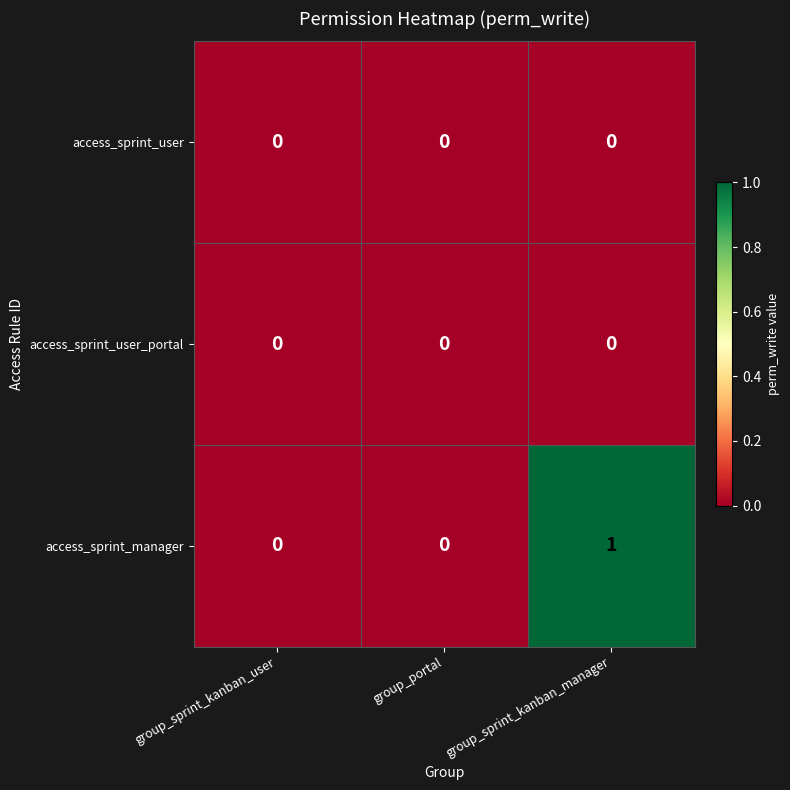

Reading left to right, transcribe all the data shown in this chart.

access_sprint_user: 0	0	0
access_sprint_user_portal: 0	0	0
access_sprint_manager: 0	0	1